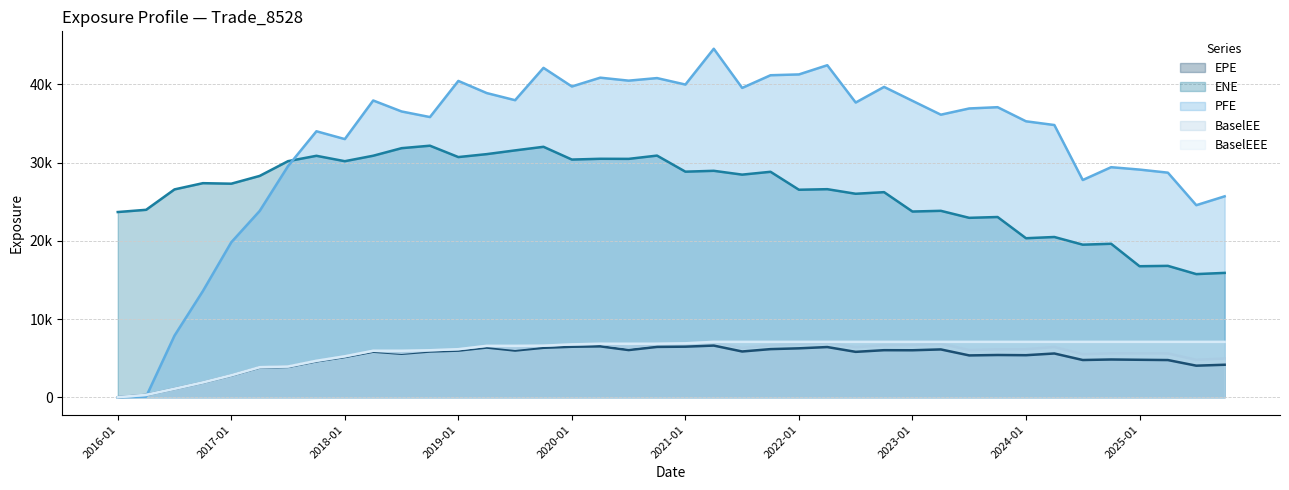

In BaselEE, how many points are higher than both neighbors (excluding endpoints)?

8